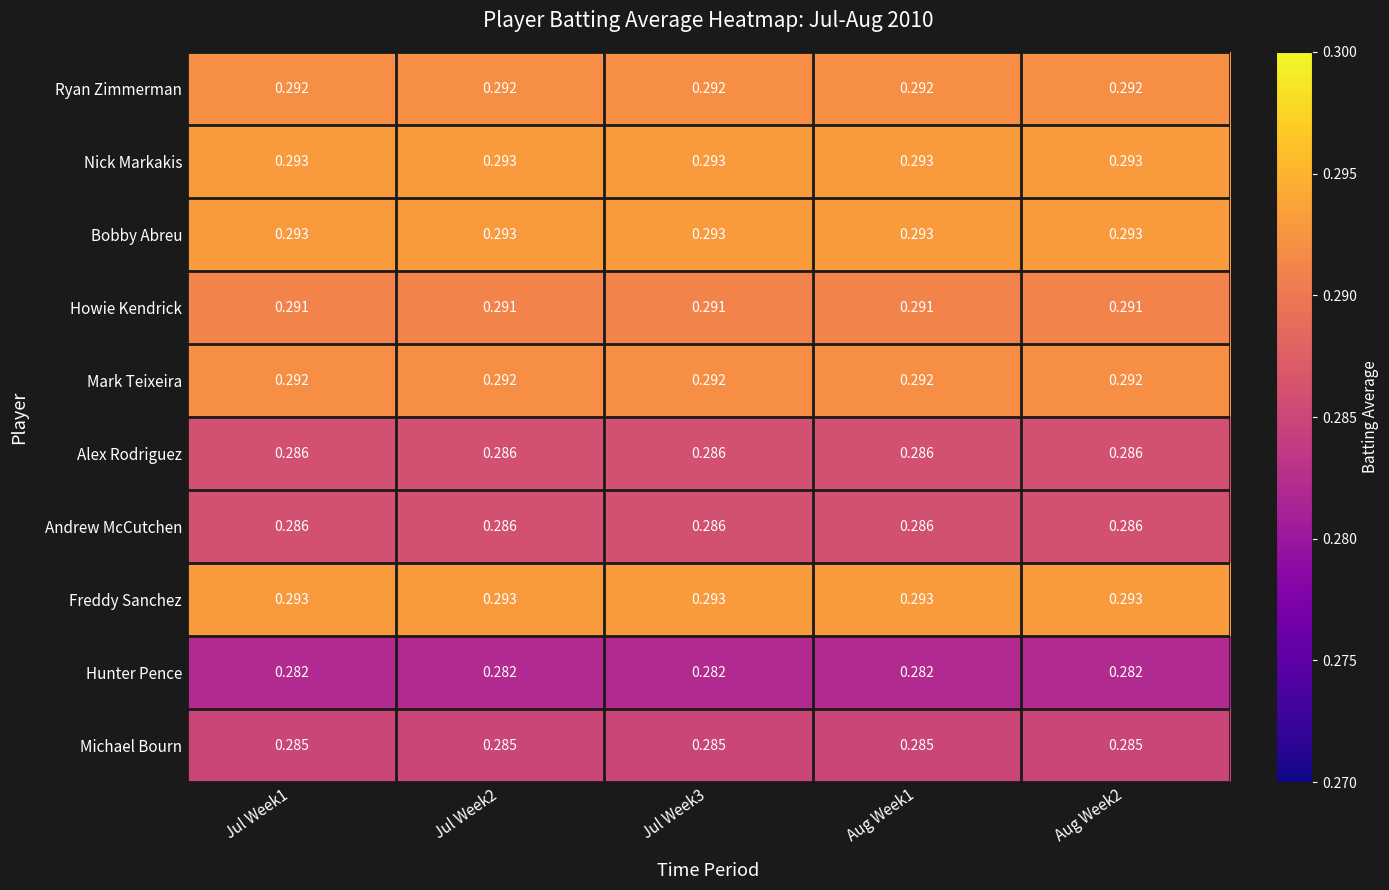

Count the number of data series in this chart.

10